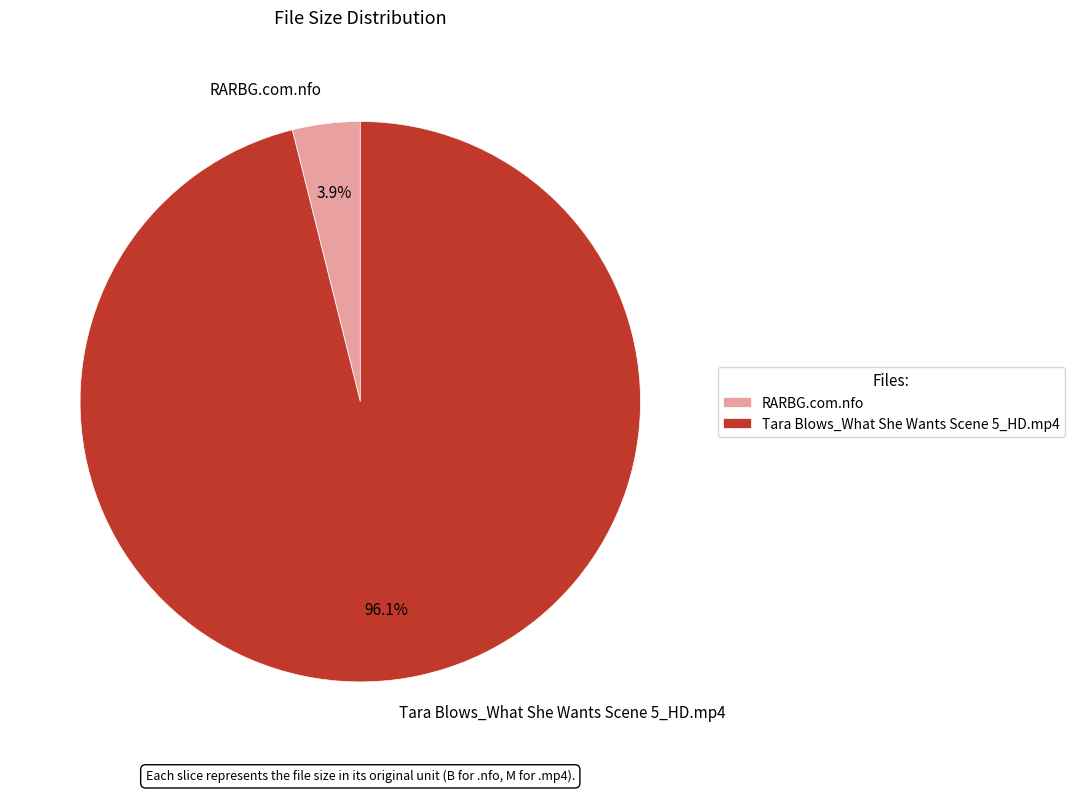

Which slice represents more than half of the pie?

Tara Blows_What She Wants Scene 5_HD.mp4